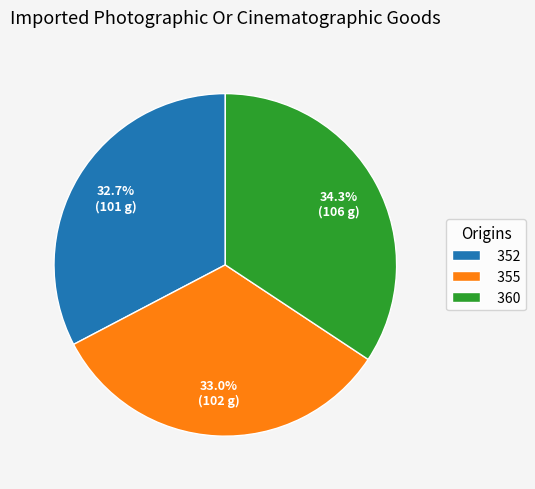

Count the number of slices in the pie.

3